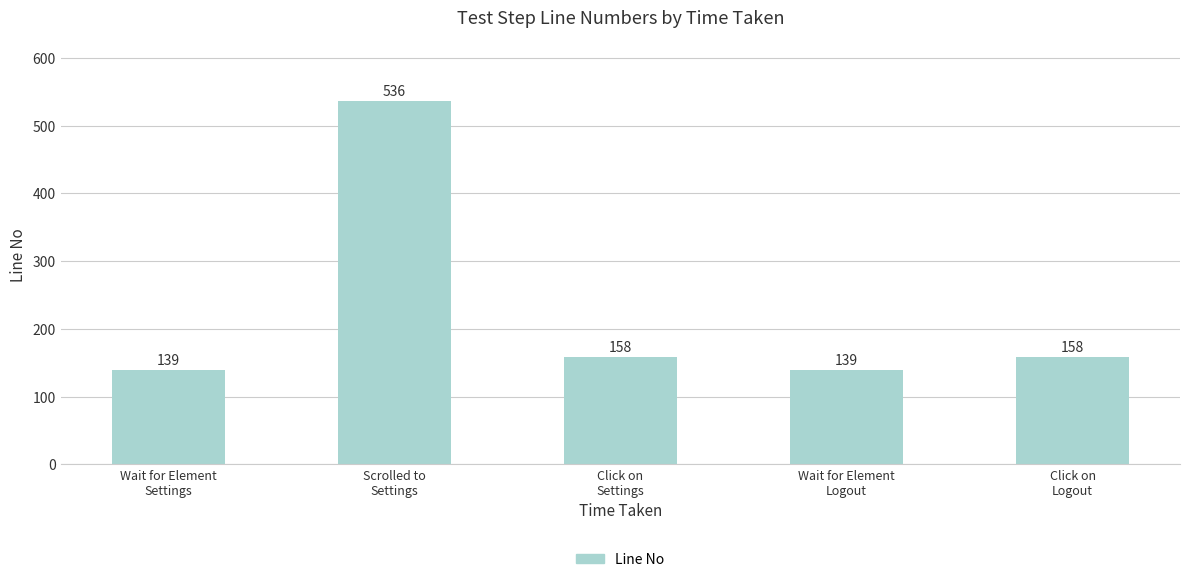

What is the value of the 5th bar from the left?

158